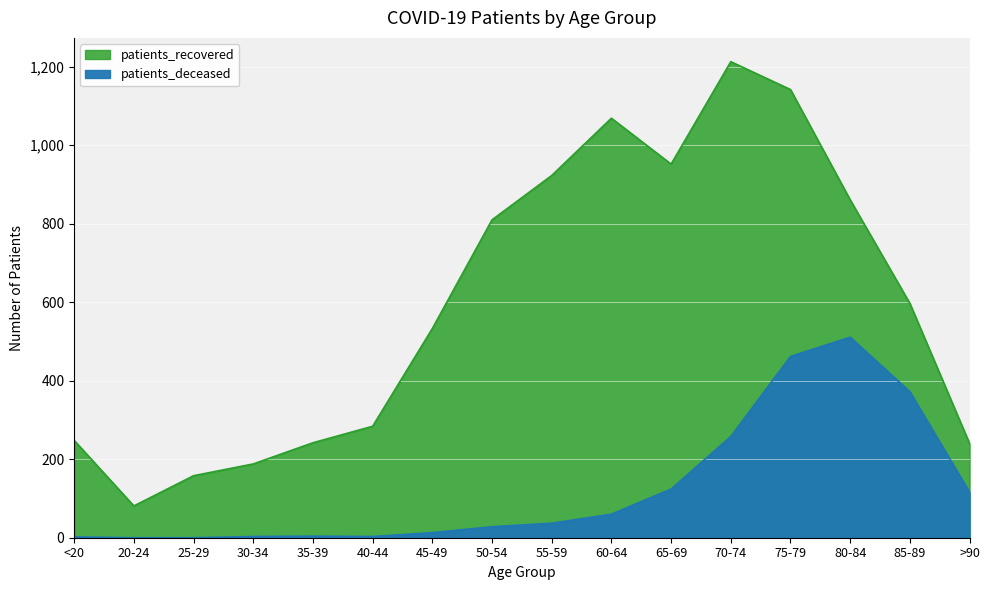

Which category has the lowest value across all series?

20-24